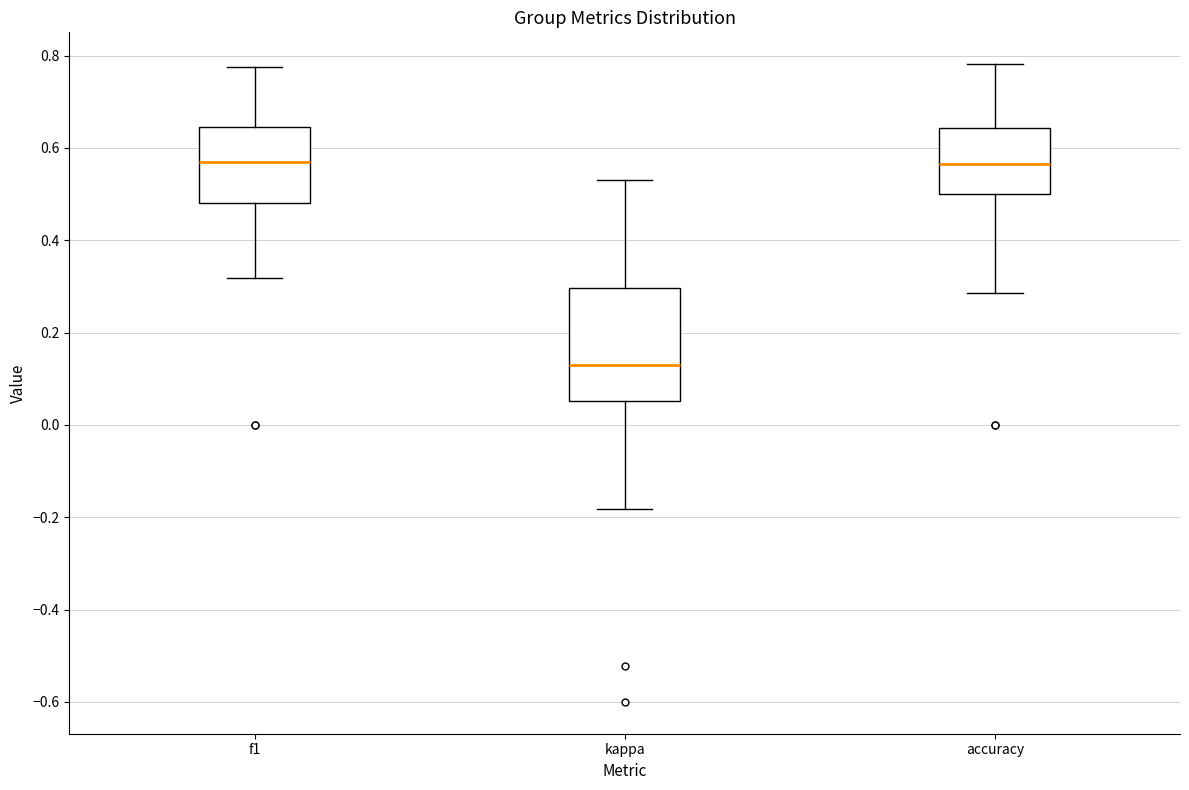

Reading left to right, transcribe this box plot: for each box, give where its median line is, the range the box spans, and where its two whiskers end, as read against the y-axis. The values are not printed on the chart, so give them approximately, as read against the axis.

f1: median 0.56, box 0.48 to 0.64, whiskers 0.32 to 0.78
kappa: median 0.14, box 0.06 to 0.30, whiskers -0.18 to 0.52
accuracy: median 0.56, box 0.50 to 0.64, whiskers 0.28 to 0.78